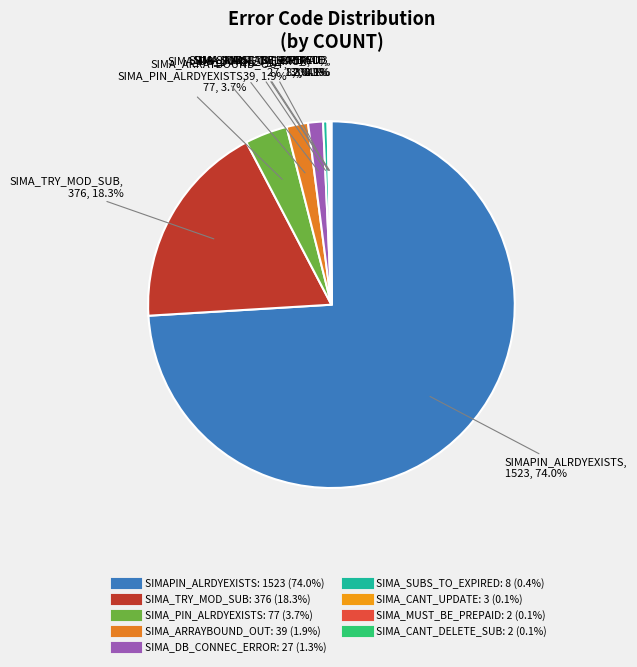

Do SIMA_TRY_MOD_SUB and SIMA_ARRAYBOUND_OUT together represent more than half of the pie?

No